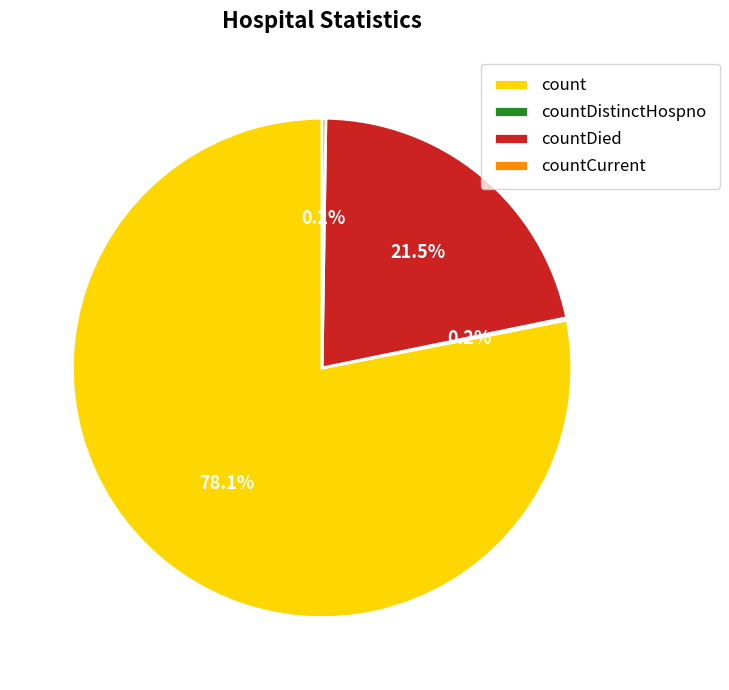

To the nearest percent, what is the average slice percentage?

25%